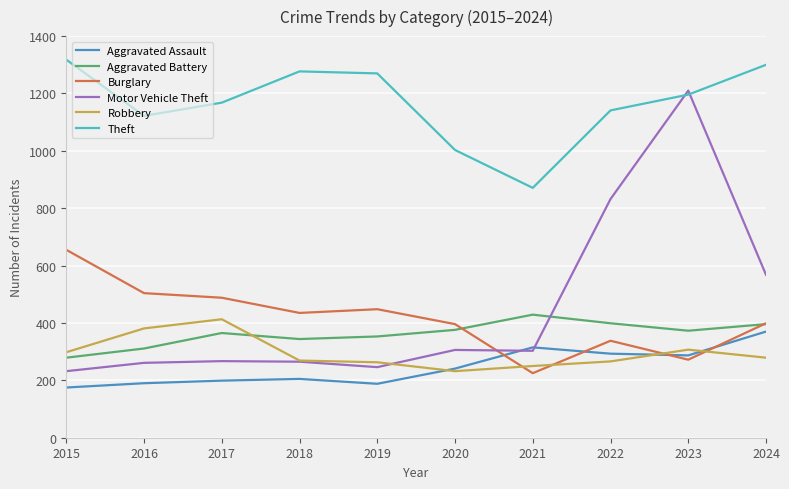

True or false: Aggravated Assault has more than 1 interior local peaks.

True